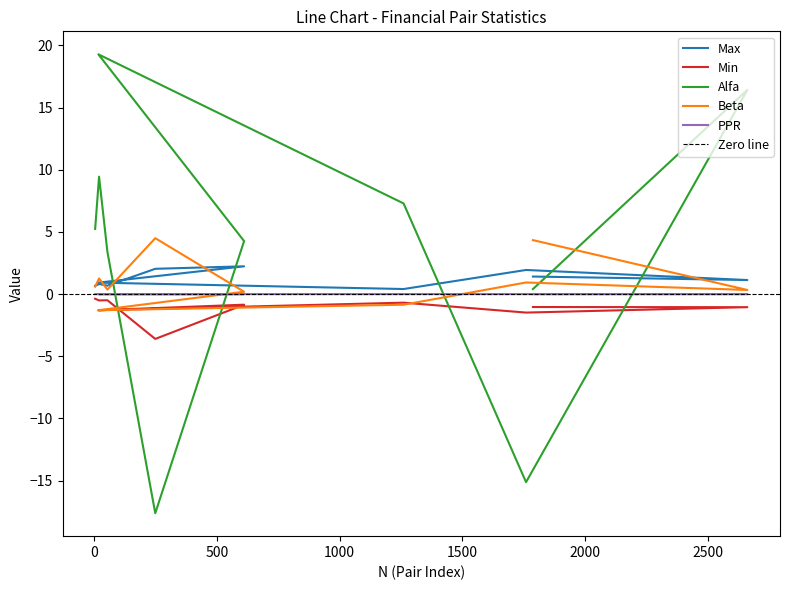

How many values in Alfa are below zero?

2